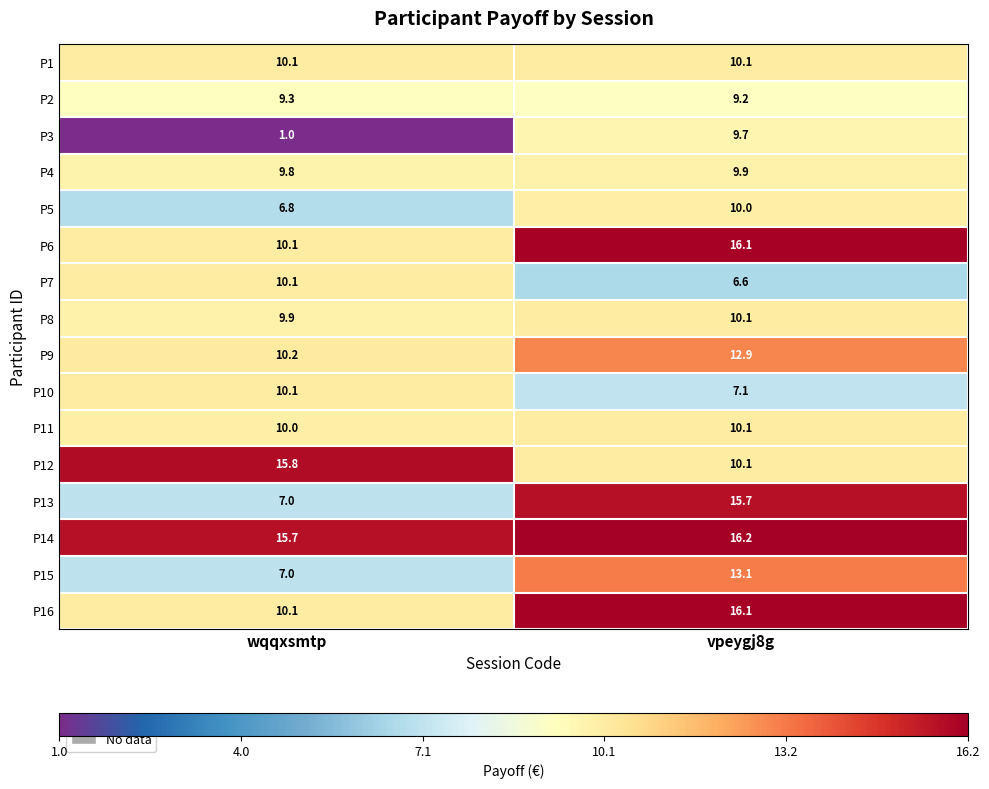

Which series has the largest total across all categories?

P14